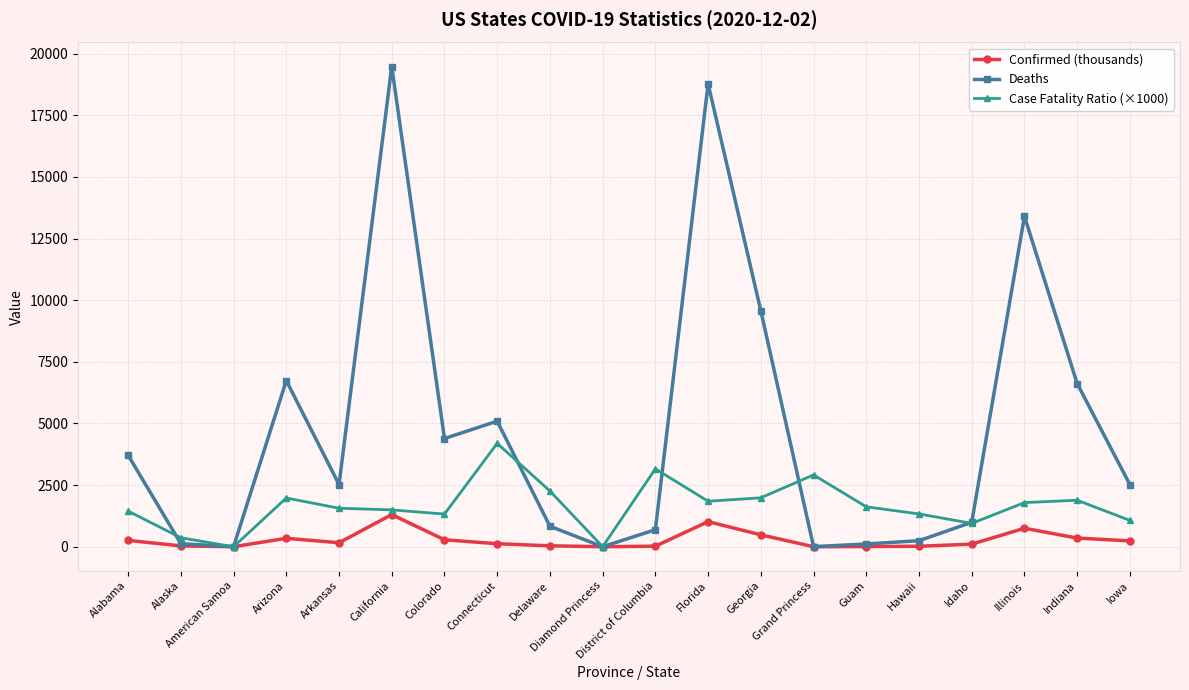

How many data points in Confirmed (thousands) are above 161?

10